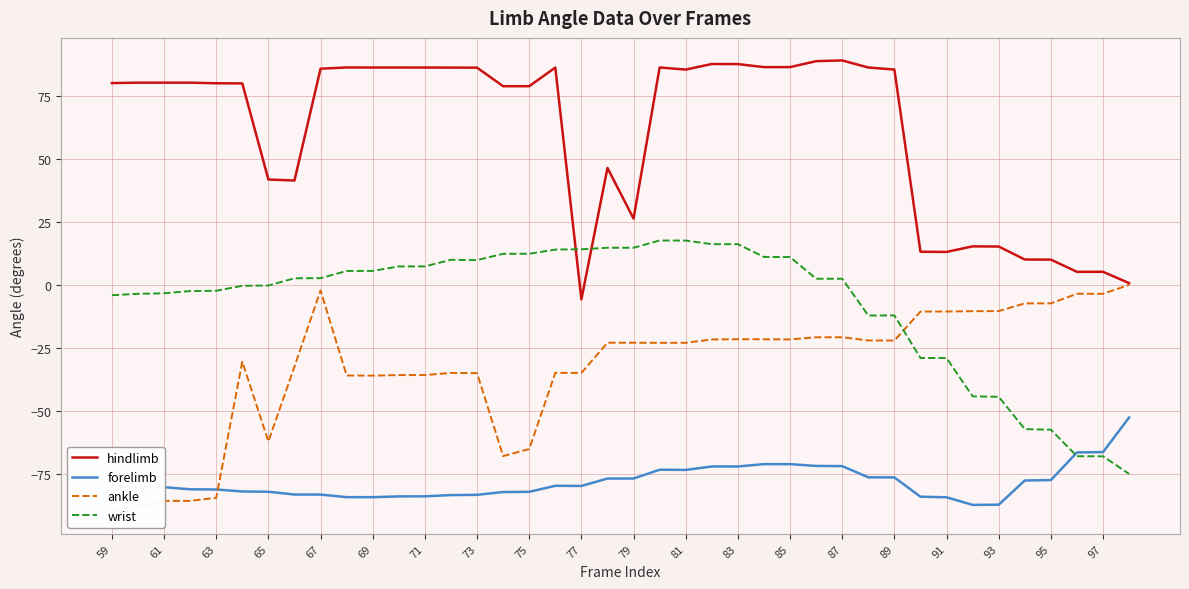

How many values in the forelimb series are below -79?

23